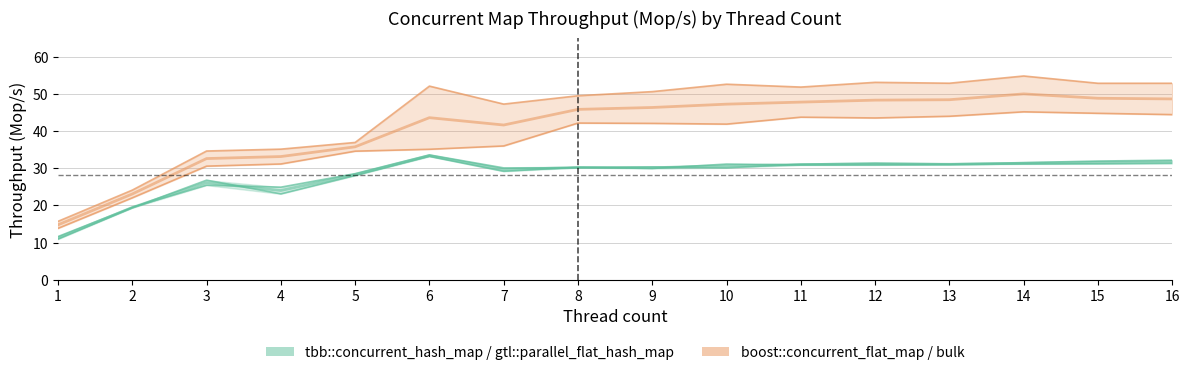

Is it true that gtl::parallel_flat_hash_map equals 33.6 at 6?

True